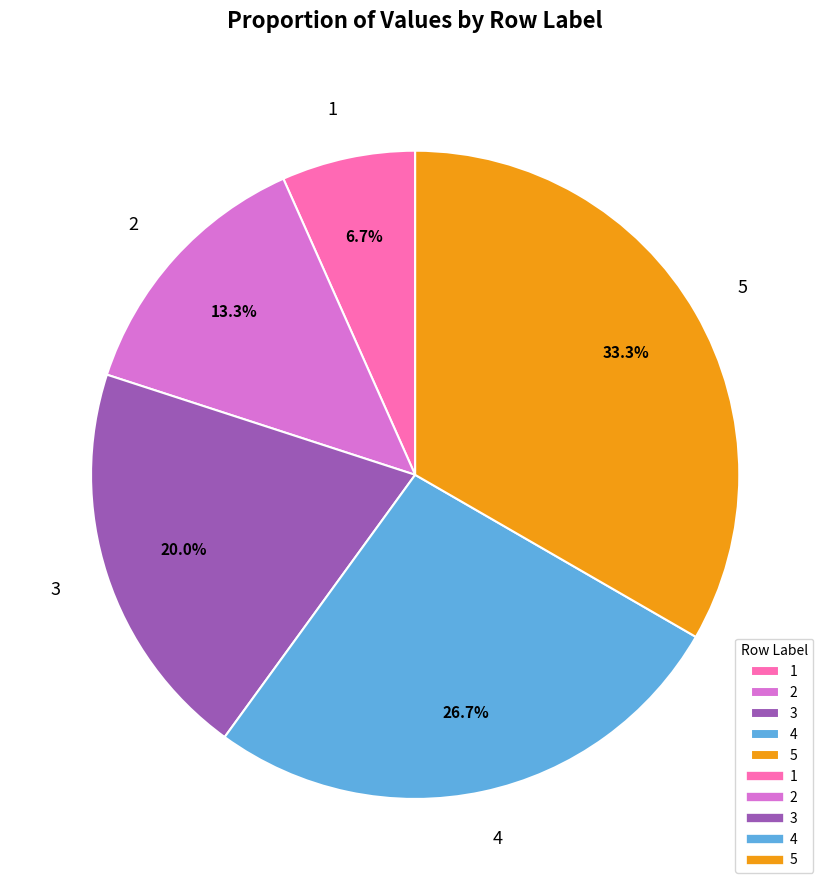

Does 1 represent more than half of the total?

No